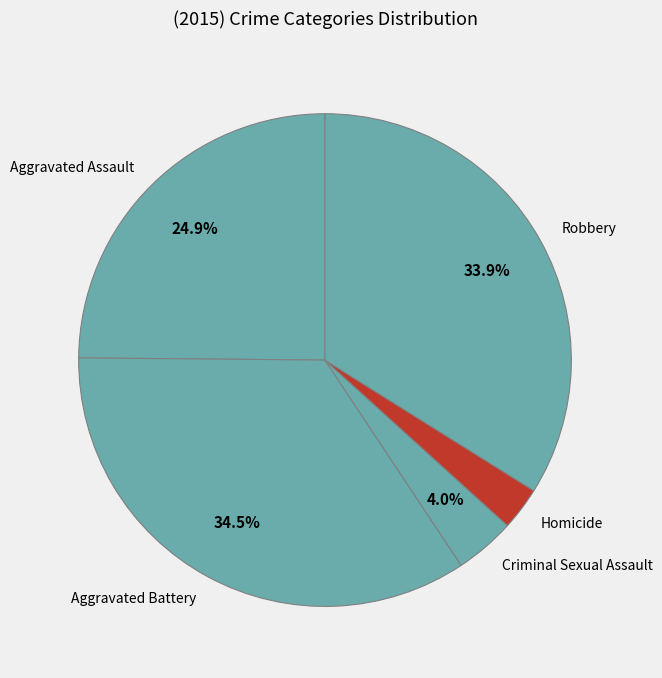

Is there any slice that represents more than half of the pie?

No